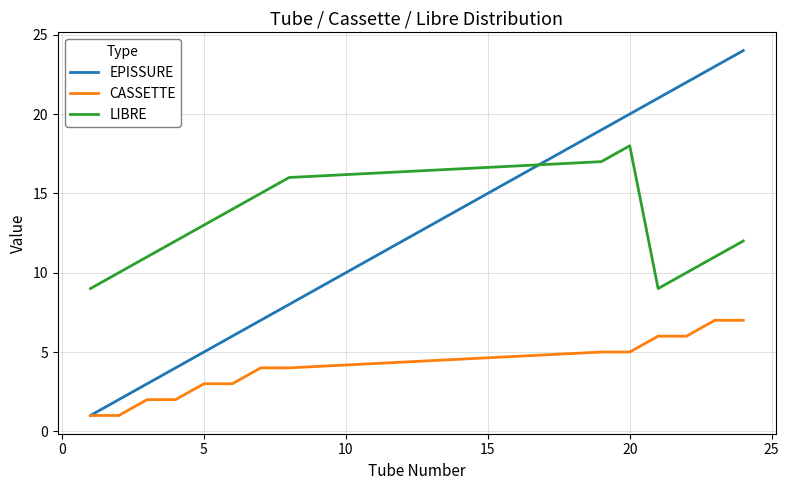

How many CASSETTE values are between 2 and 6?

10